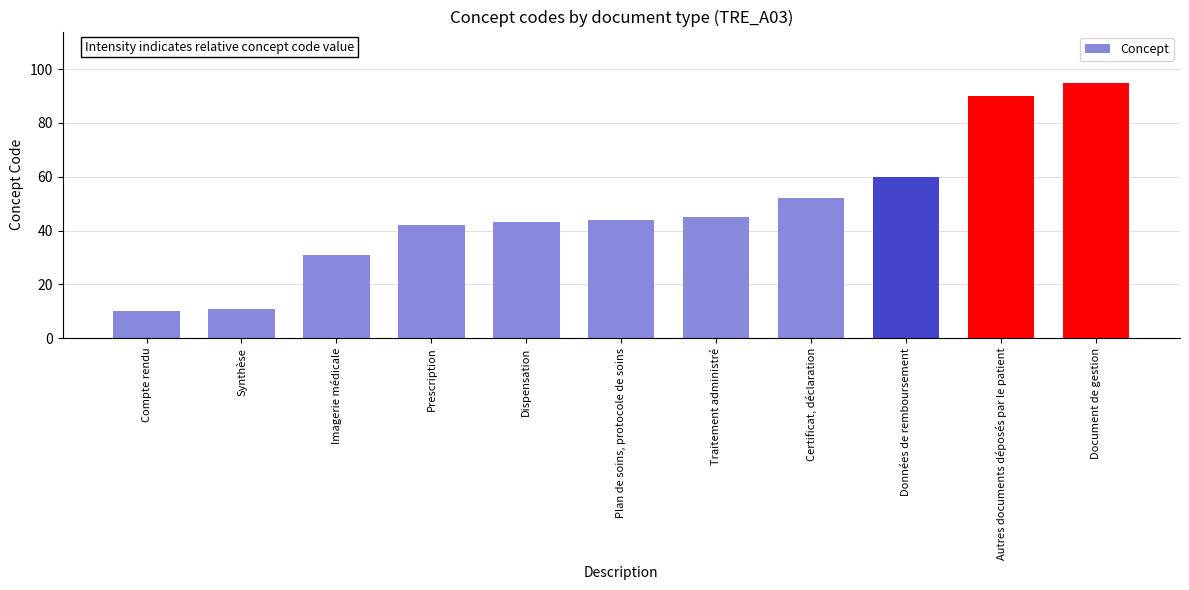

Reading left to right, transcribe all the data shown in this chart.

10	11	31	42	43	44	45	52	60	90	95